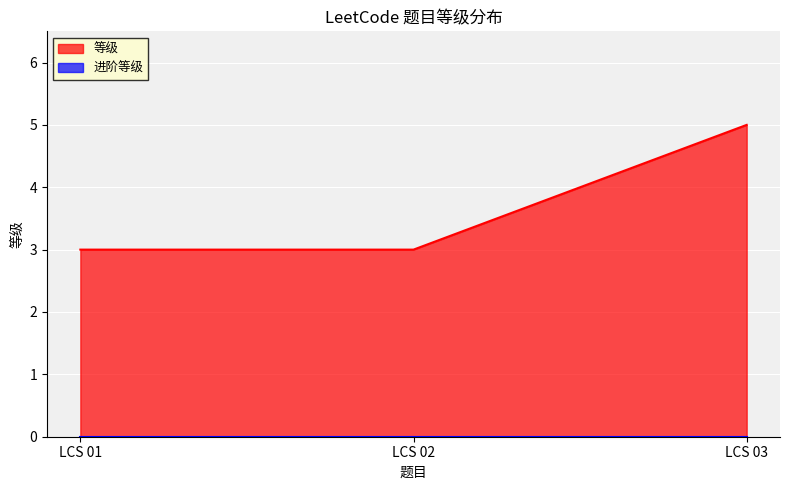

Is it true that the value at LCS 02 is 4?

False